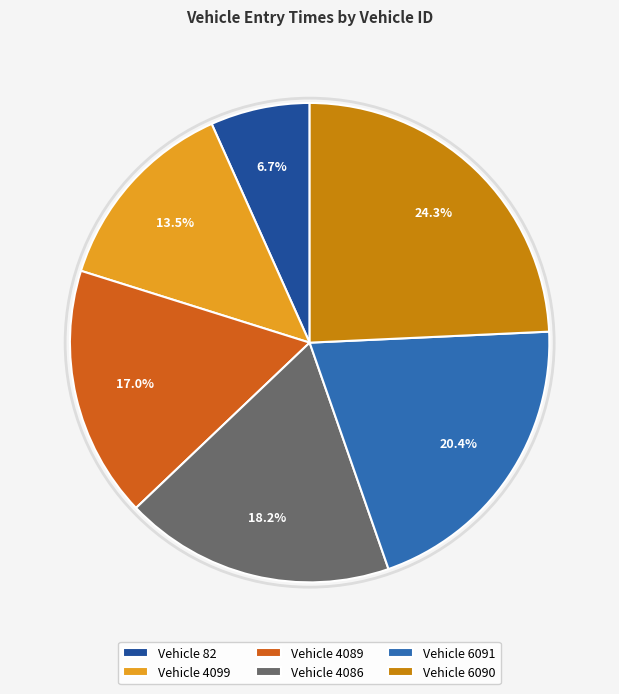

Which category has the biggest portion of the pie?

Vehicle 6090